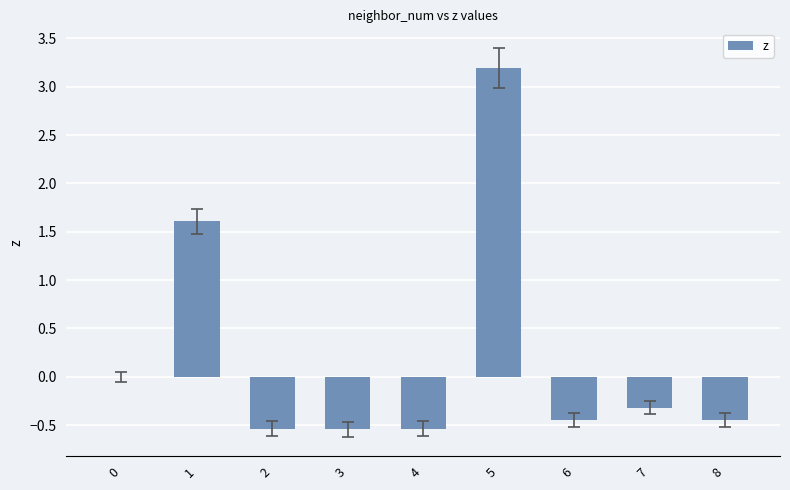

What is the sum of the values at 5 and 2?

2.7